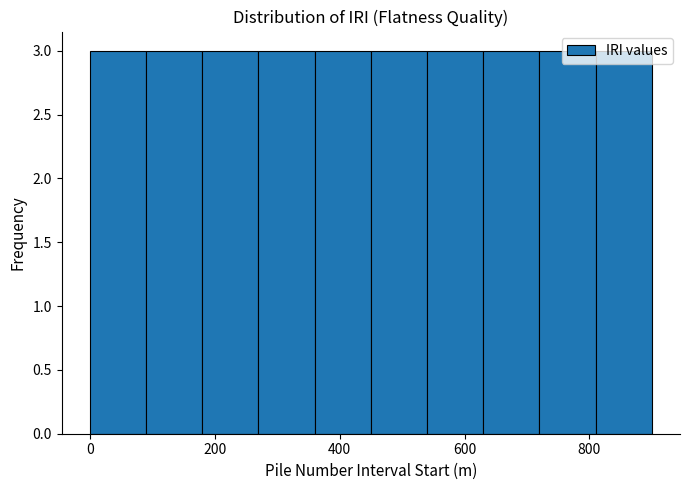

Reading left to right, transcribe this chart: for each bar, give the range it covers on the x-axis and its height. Neither the bar edges nor the heights are printed on the chart, so give them approximately, as read against the axes.

0 to 90: 3
90 to 180: 3
180 to 270: 3
270 to 360: 3
360 to 450: 3
450 to 540: 3
540 to 630: 3
630 to 720: 3
720 to 810: 3
810 to 900: 3